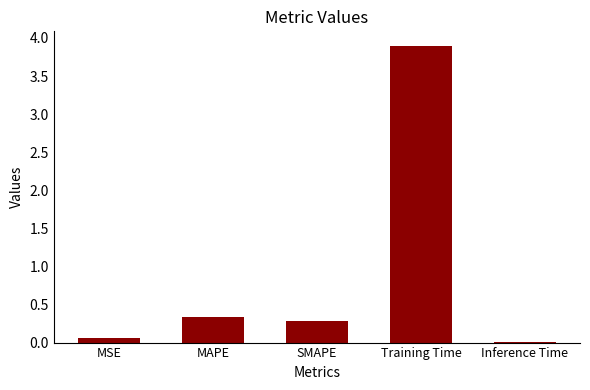

What value does the data have at SMAPE?

0.3